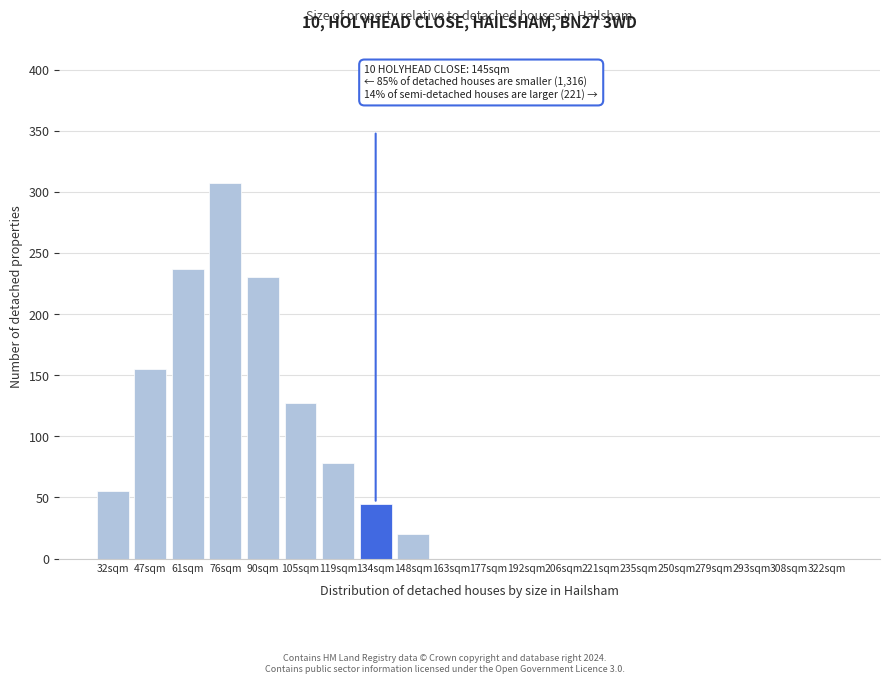

Reading left to right, extract all data points from this chart.

32sqm=55	47sqm=155	61sqm=237	76sqm=307	90sqm=230	105sqm=127	119sqm=78	134sqm=45	148sqm=20	163sqm=0	177sqm=0	192sqm=0	206sqm=0	221sqm=0	235sqm=0	250sqm=0	279sqm=0	293sqm=0	308sqm=0	322sqm=0